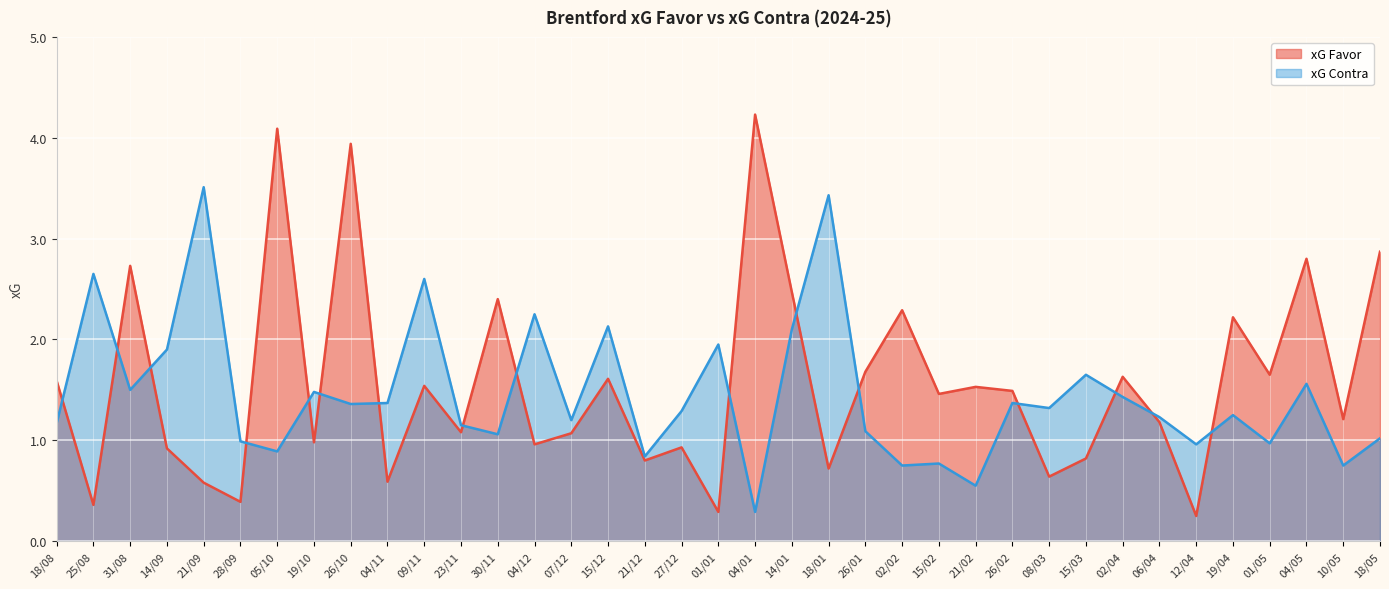

Which category has the lowest value in the xG Favor series?

12/04